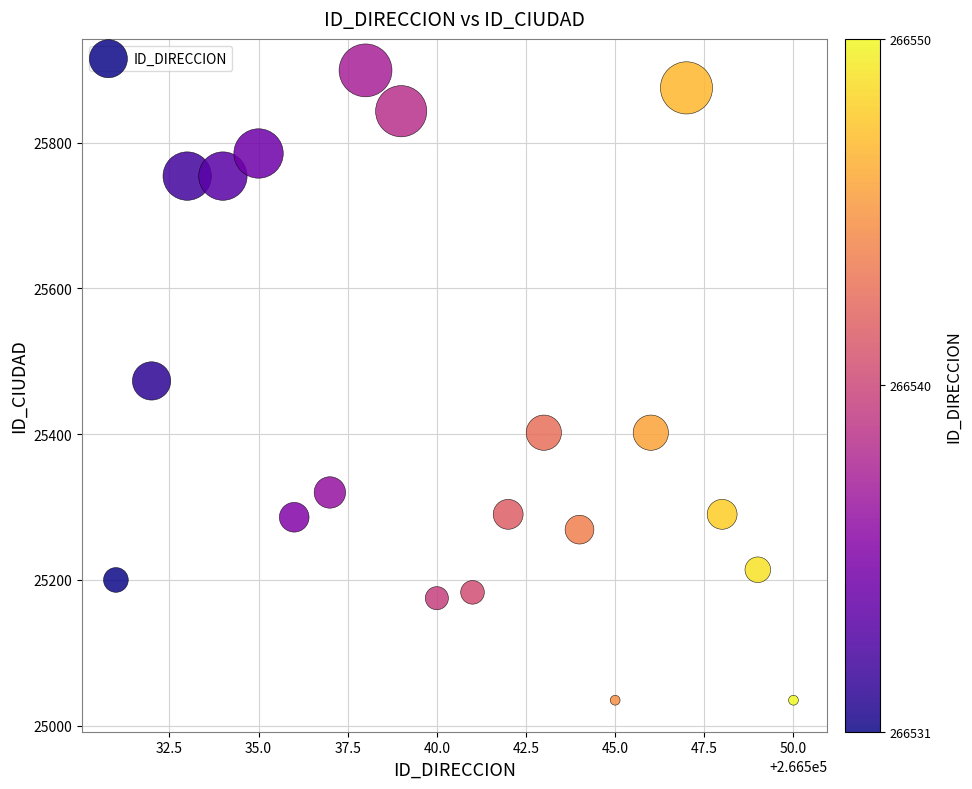

What is the range of Y values (max minus min)?

864